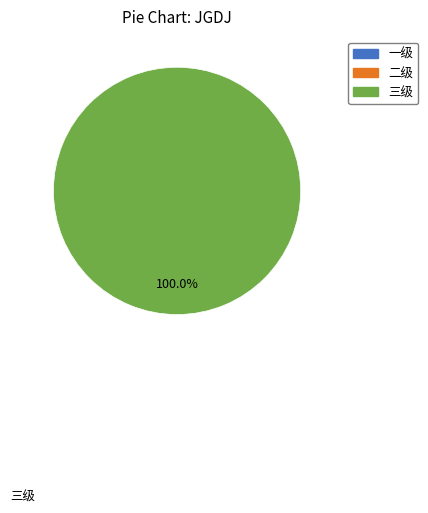

Is there any slice that represents more than half of the pie?

Yes